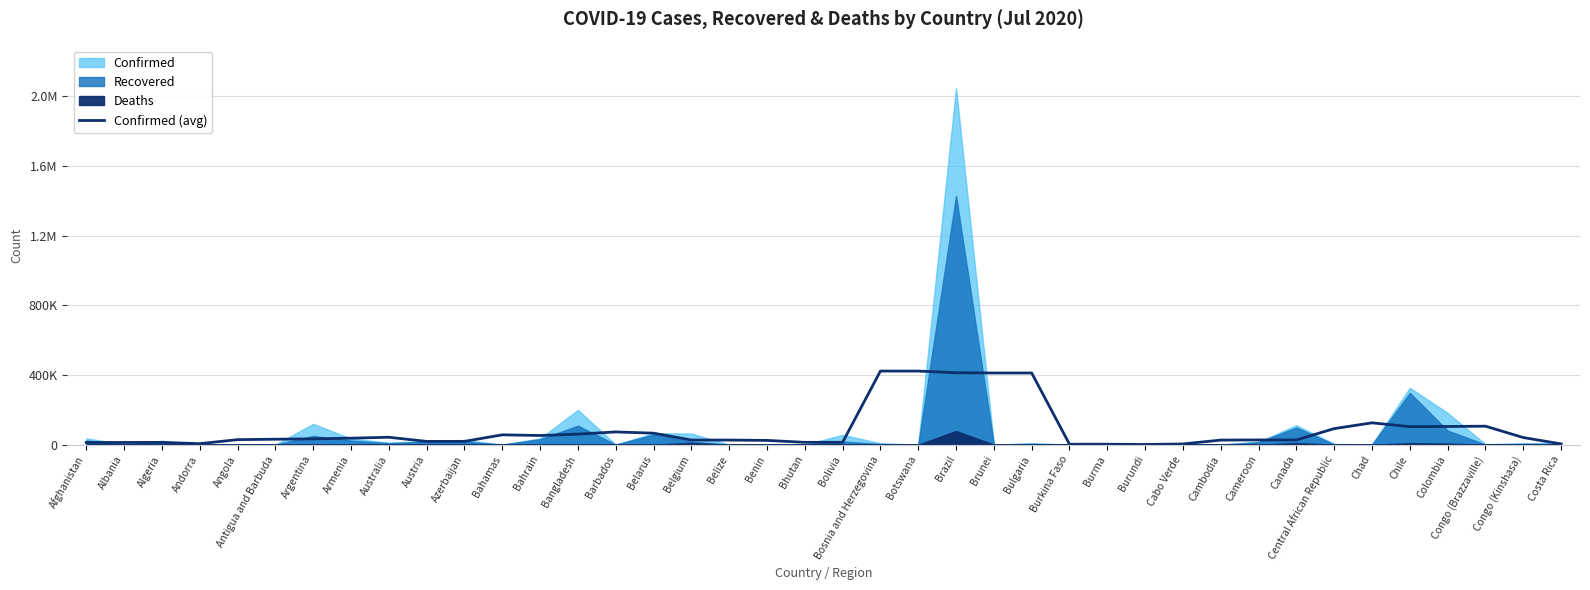

Does the chart display data point markers on the line(s)?

No